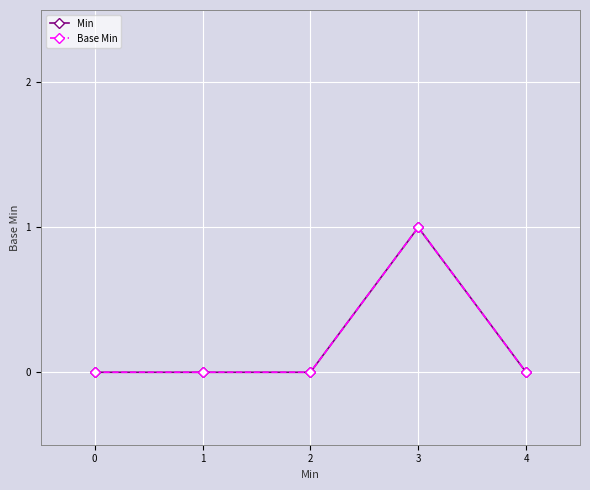

What is the greatest value displayed?

1